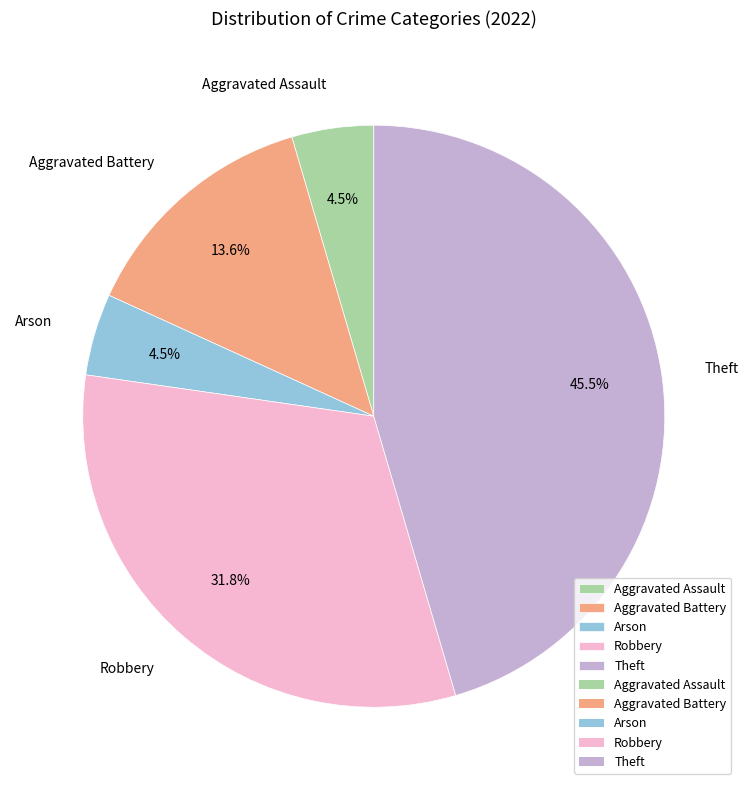

Do Arson and Aggravated Assault together represent more than half of the pie?

No